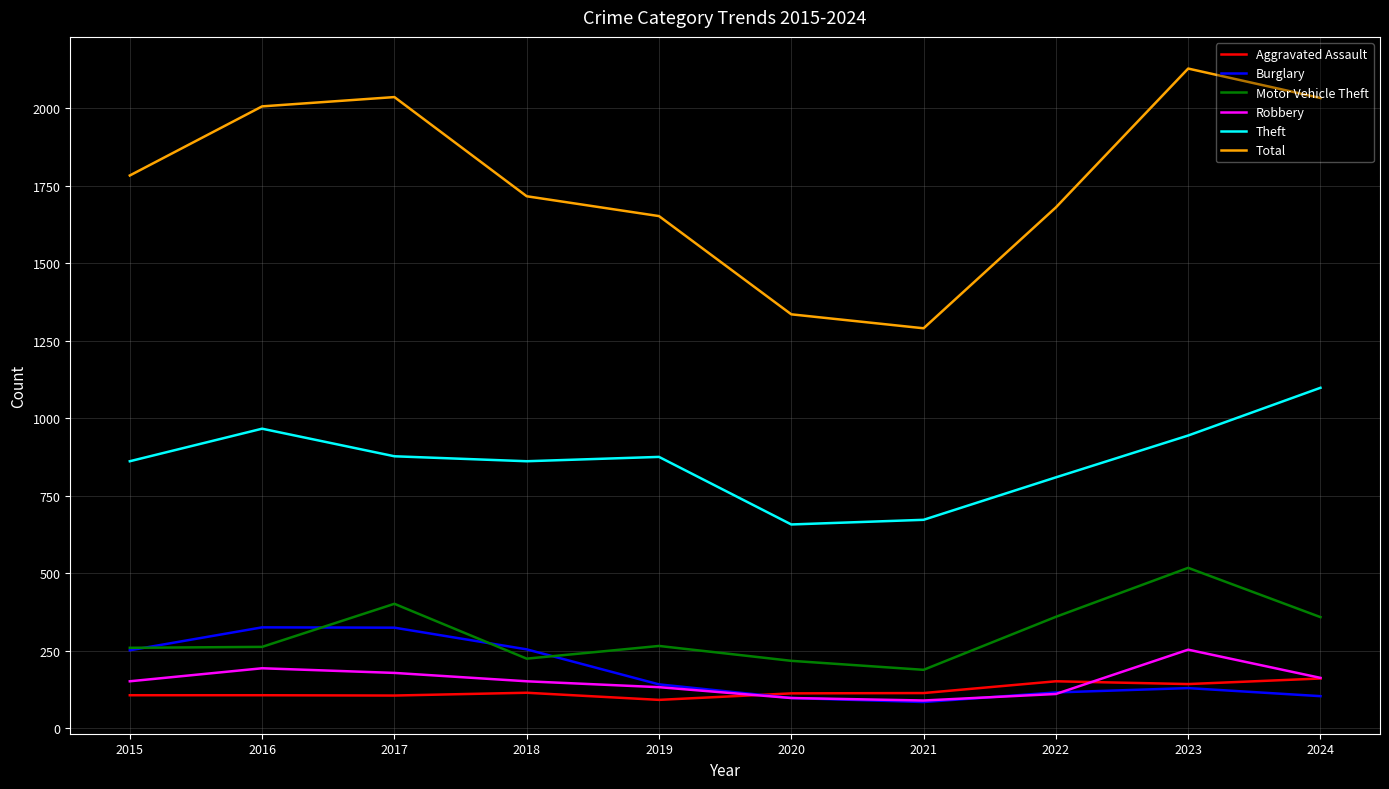

What are all the series names shown in the legend?

Aggravated Assault, Burglary, Motor Vehicle Theft, Robbery, Theft, Total